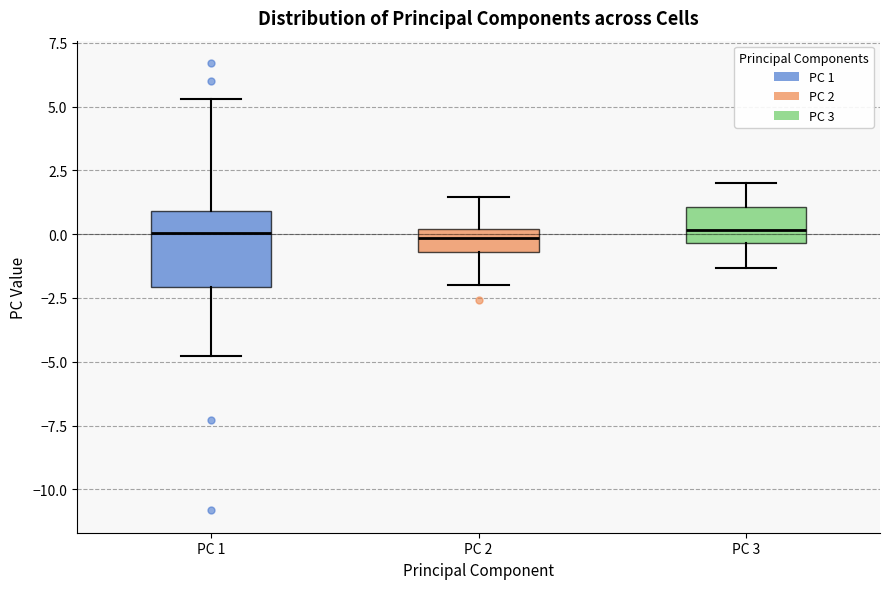

Reading left to right, transcribe this box plot: for each box, give where its median line is, the range the box spans, and where its two whiskers end, as read against the y-axis. The values are not printed on the chart, so give them approximately, as read against the axis.

PC 1: median 0.0, box -2.0 to 1.0, whiskers -5.0 to 5.5
PC 2: median 0.0 (inside the box), box -0.5 to 0.0, whiskers -2.0 to 1.5
PC 3: median 0.0, box -0.5 to 1.0, whiskers -1.5 to 2.0